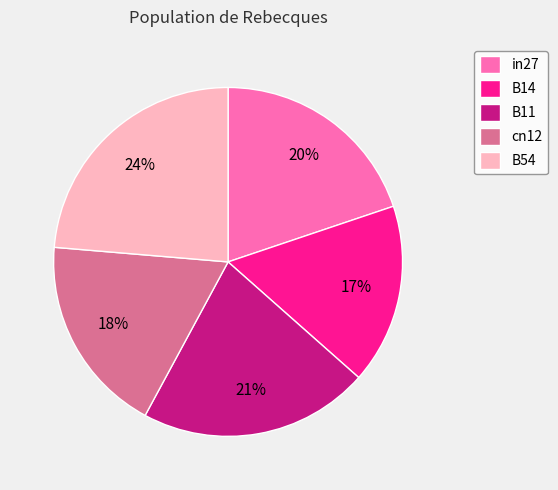

To the nearest percent, what portion does B11 represent?

21%